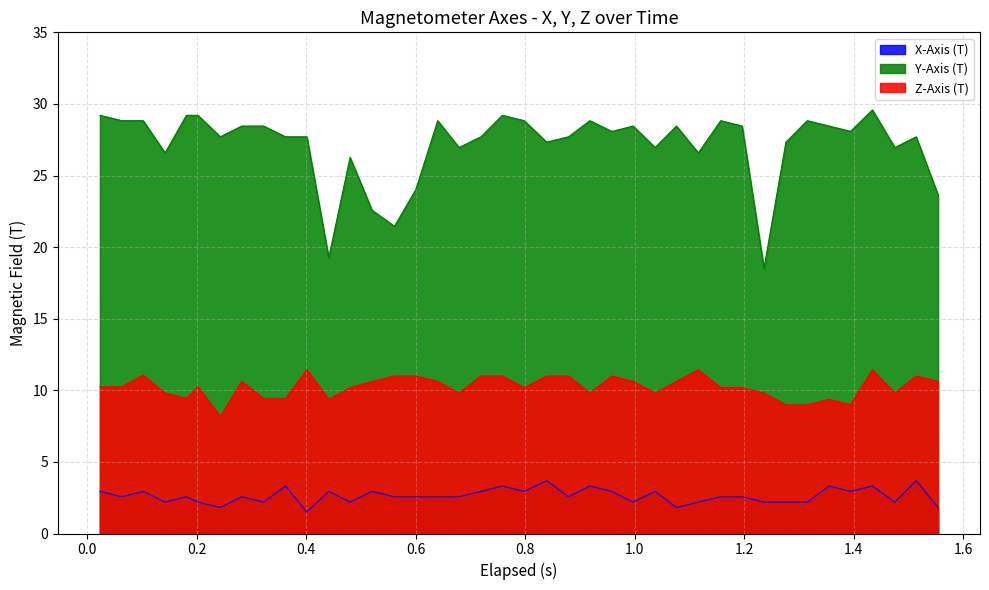

Which series has the largest total across all categories?

Y-Axis (T)